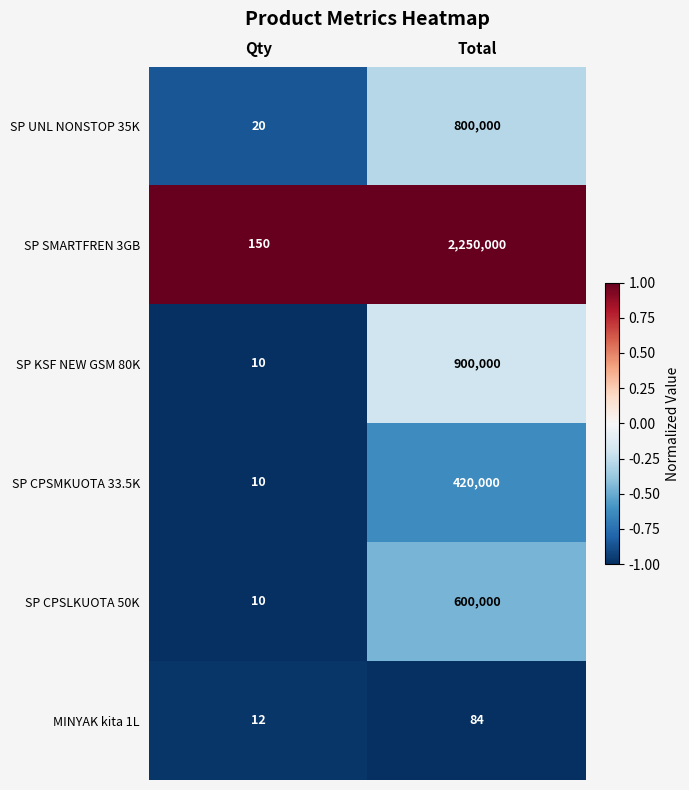

Rank the categories by SP UNL NONSTOP 35K value from highest to lowest.

Total, Qty